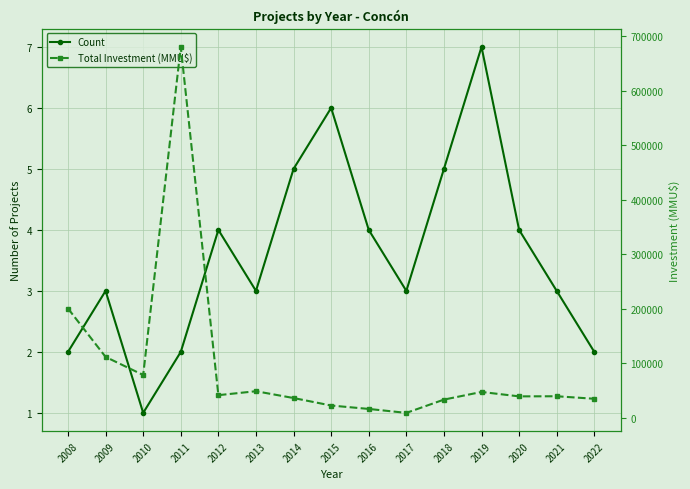

How many data points does each series have?

15